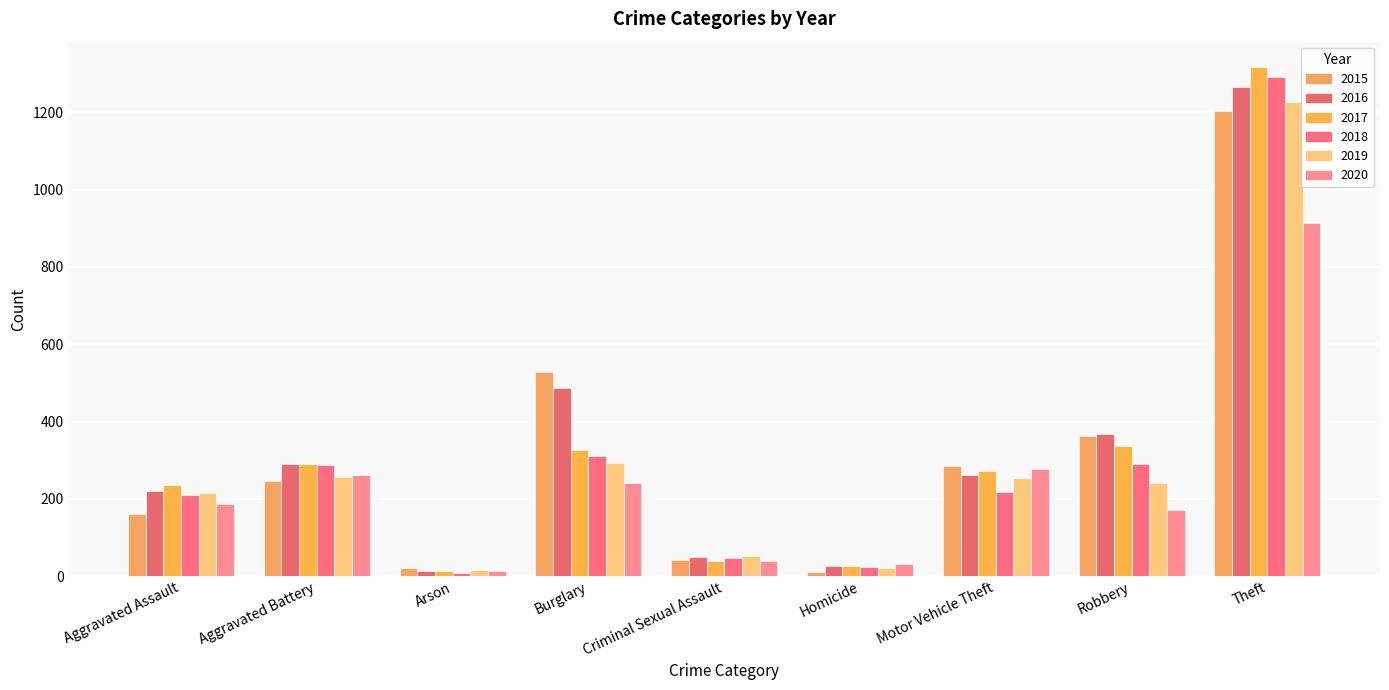

Reading right to left, what are all the values shown in this chart?

2015: Theft=1204	Robbery=363	Motor Vehicle Theft=284	Homicide=11	Criminal Sexual Assault=42	Burglary=529	Arson=21	Aggravated Battery=246	Aggravated Assault=161
2016: Theft=1266	Robbery=369	Motor Vehicle Theft=261	Homicide=26	Criminal Sexual Assault=50	Burglary=488	Arson=13	Aggravated Battery=290	Aggravated Assault=220
2017: Theft=1317	Robbery=336	Motor Vehicle Theft=273	Homicide=27	Criminal Sexual Assault=40	Burglary=327	Arson=12	Aggravated Battery=291	Aggravated Assault=236
2018: Theft=1292	Robbery=289	Motor Vehicle Theft=217	Homicide=23	Criminal Sexual Assault=46	Burglary=310	Arson=7	Aggravated Battery=287	Aggravated Assault=210
2019: Theft=1228	Robbery=240	Motor Vehicle Theft=253	Homicide=20	Criminal Sexual Assault=53	Burglary=292	Arson=16	Aggravated Battery=256	Aggravated Assault=214
2020: Theft=913	Robbery=171	Motor Vehicle Theft=277	Homicide=32	Criminal Sexual Assault=39	Burglary=240	Arson=12	Aggravated Battery=261	Aggravated Assault=186